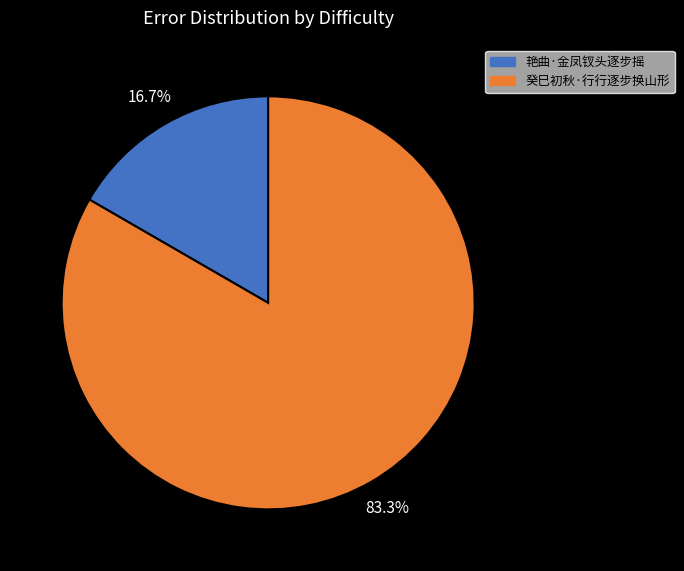

Is there a majority slice in this chart?

Yes